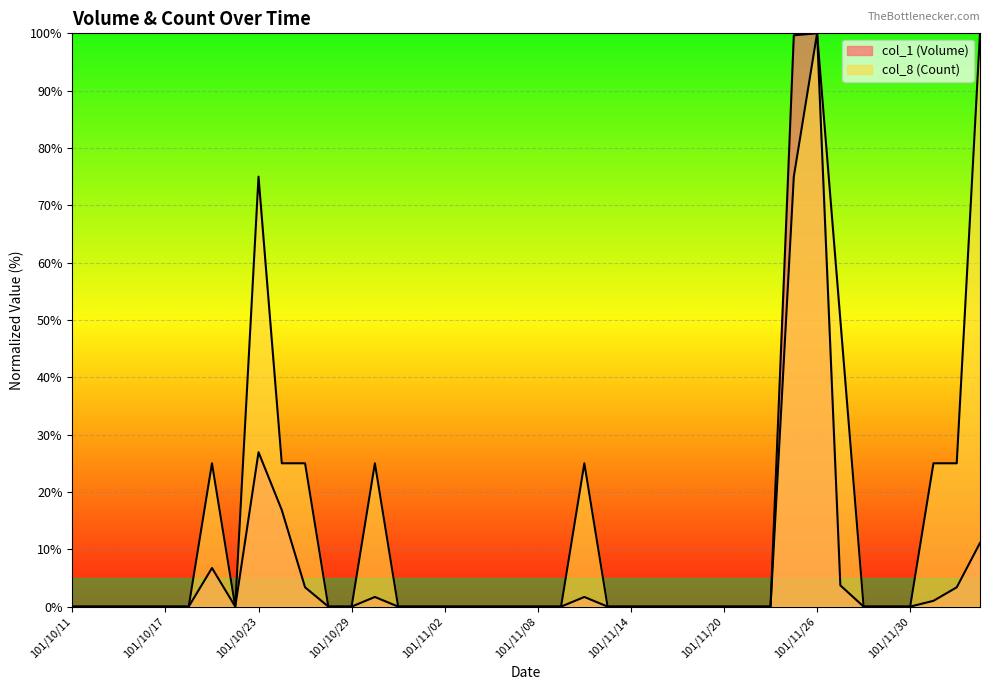

What is the difference between the highest and lowest values at 101/10/25?

21.6